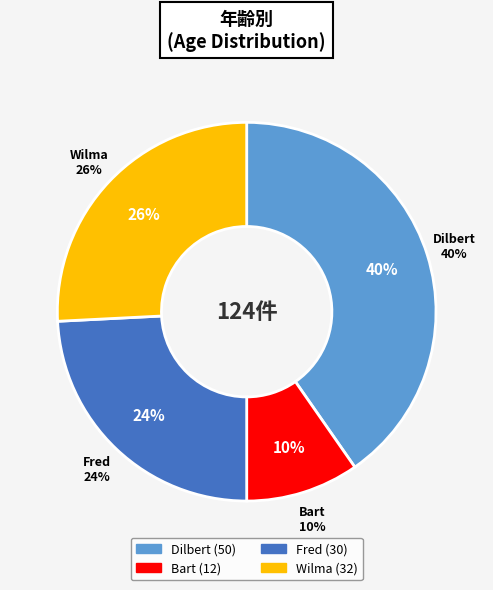

How many segments does this pie chart have?

4